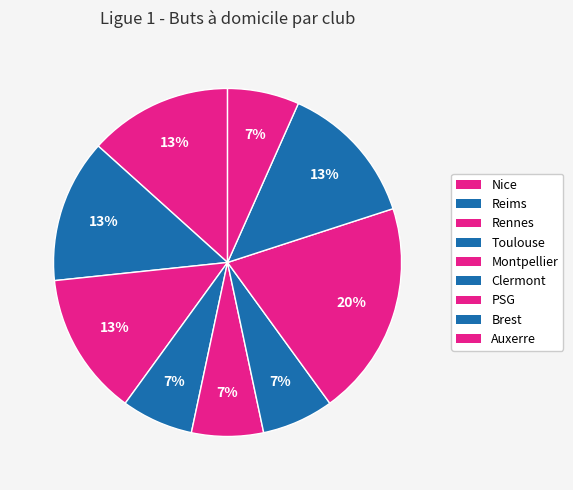

What is the largest slice in the pie chart?

PSG